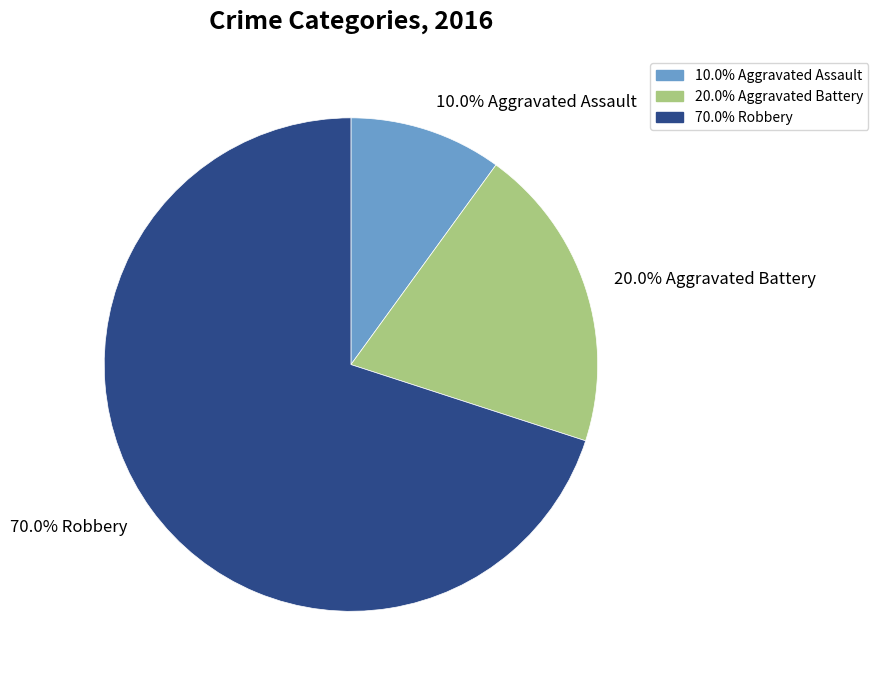

Does any single category account for the majority?

Yes